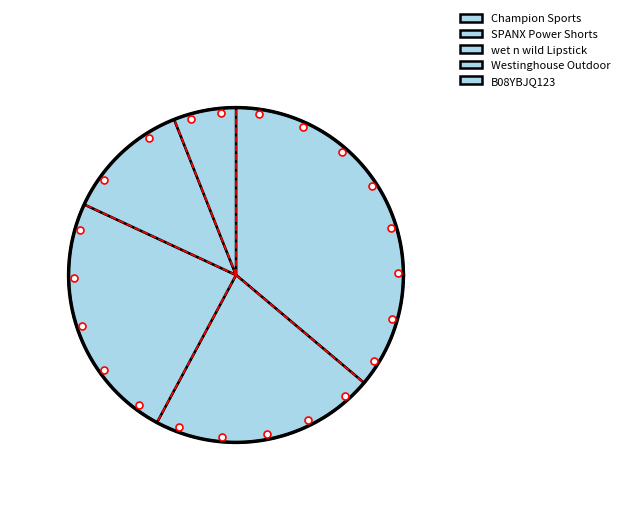

Approximately how many times larger is the value at B08YBJQ123 compared to Champion Sports?

0.2